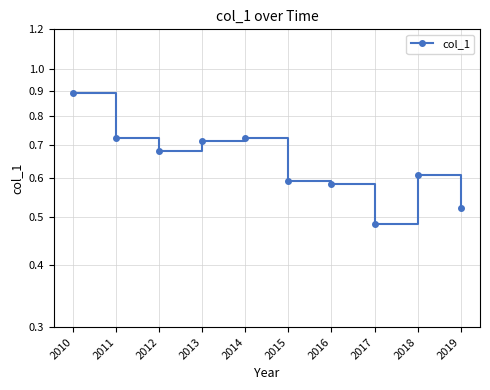

Is this an area chart (filled region under the line)?

No